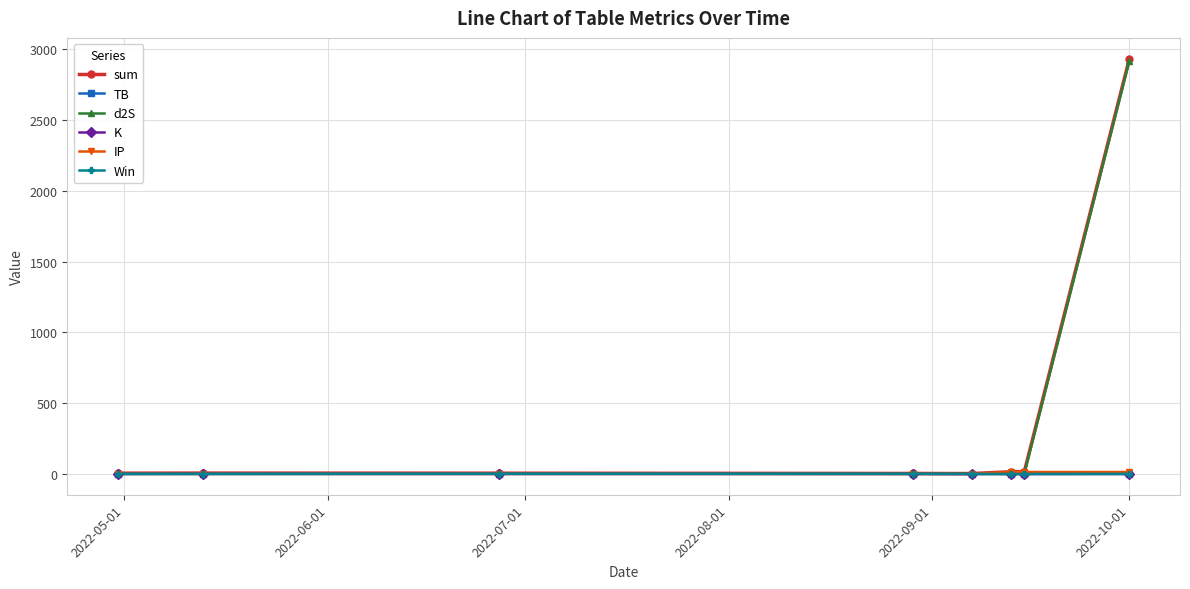

Does the chart have visible grid lines?

Yes